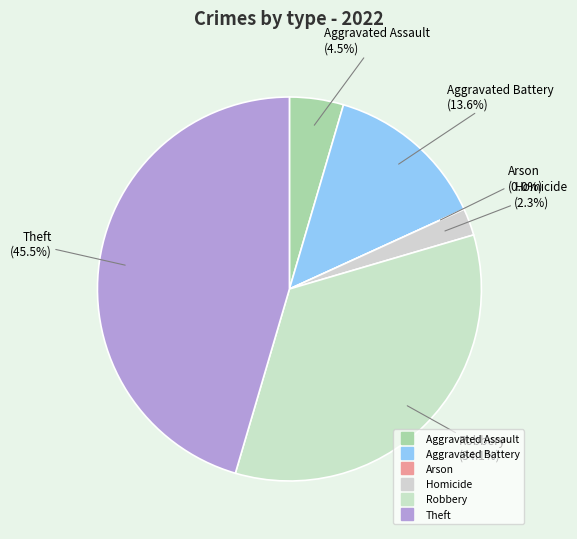

How many slices are in this pie chart?

6